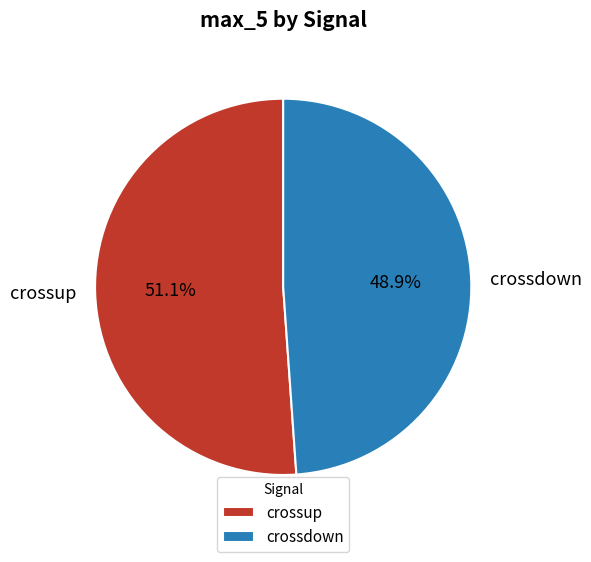

True or false: crossup accounts for 63% of the total.

False